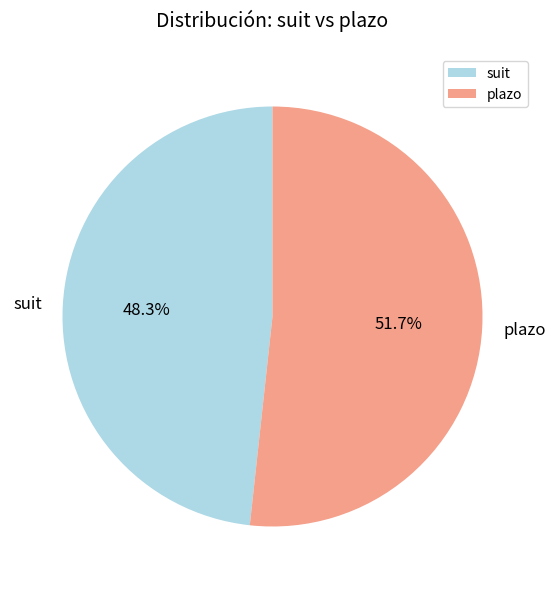

The plazo slice represents 52% of the pie. True or false?

True